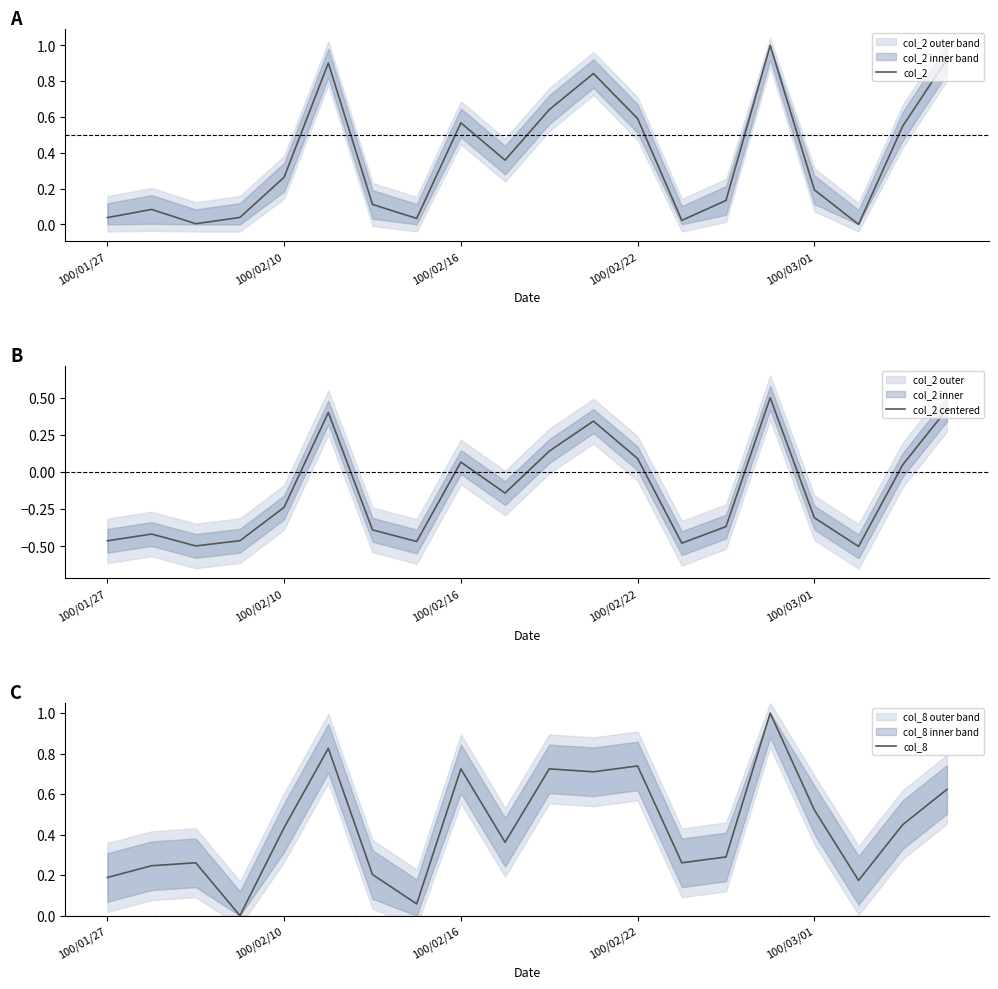

What is the highest value of the col_2 centered series?

0.5